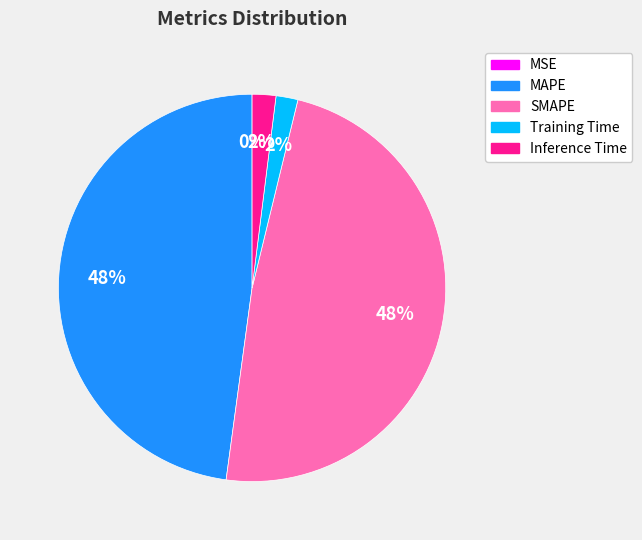

Is it true that MAPE is 48% of the pie?

True